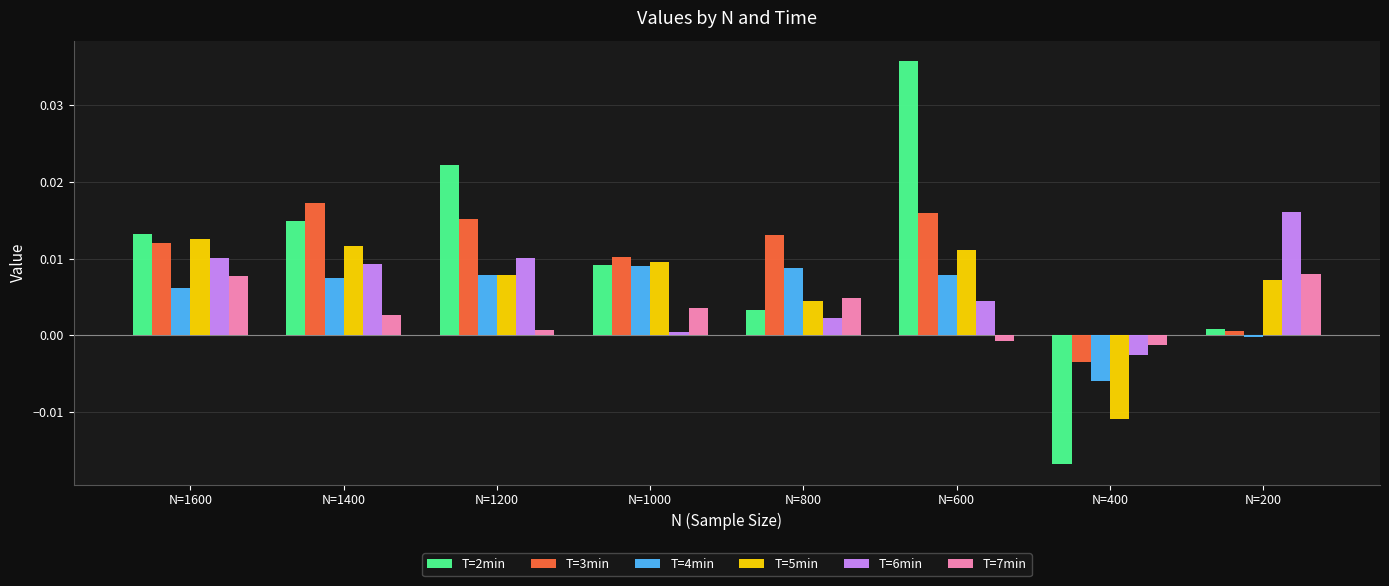

Which series changed the most between N=1600 and N=1000?

T=6min